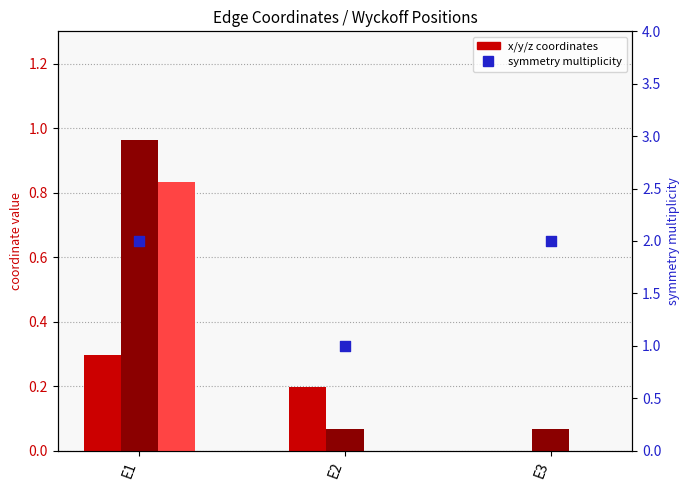

Which series reaches the maximum Y coordinate?

symmetry